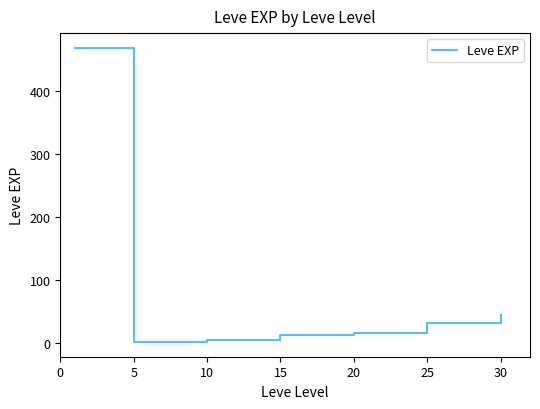

What is the greatest value displayed?

468.5